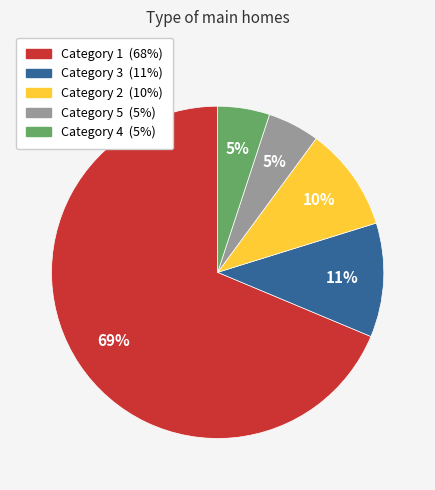

To the nearest percent, what is the average slice percentage?

20%